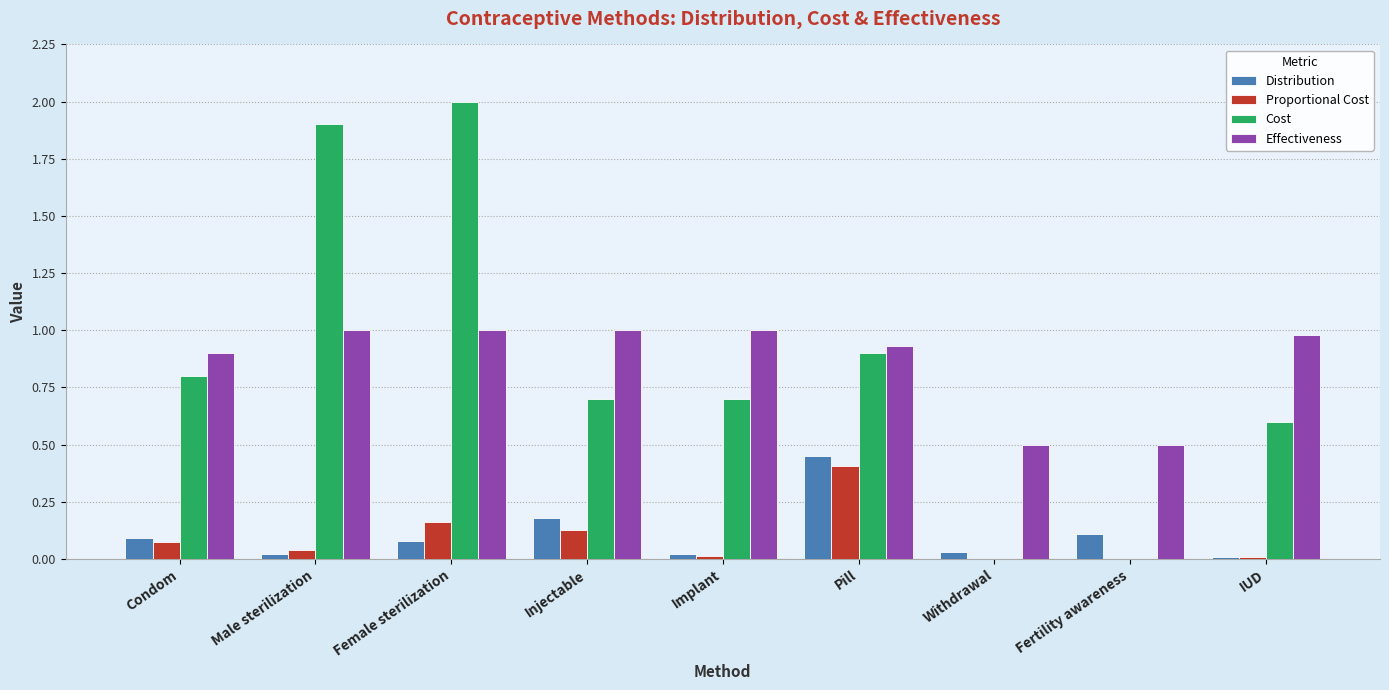

The value of Proportional Cost at Female sterilization is 0.2. True or false?

True